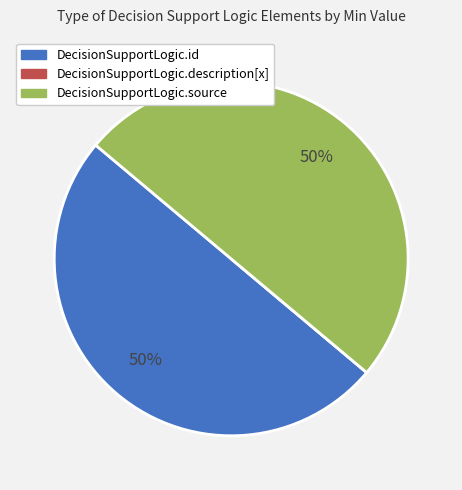

Is it true that DecisionSupportLogic.source is 50% of the pie?

True